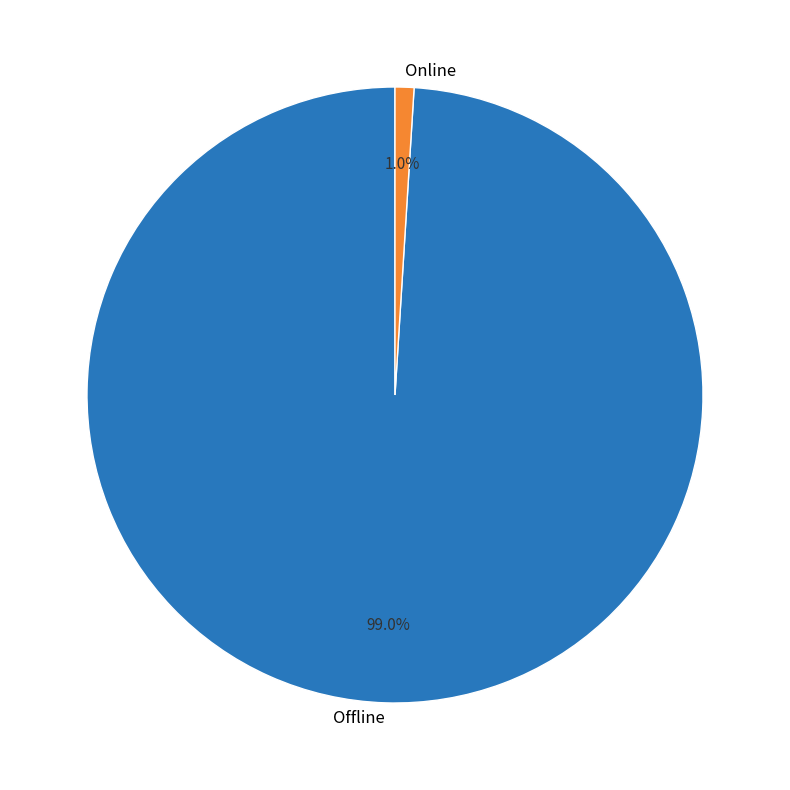

What is the largest slice in the pie chart?

Offline